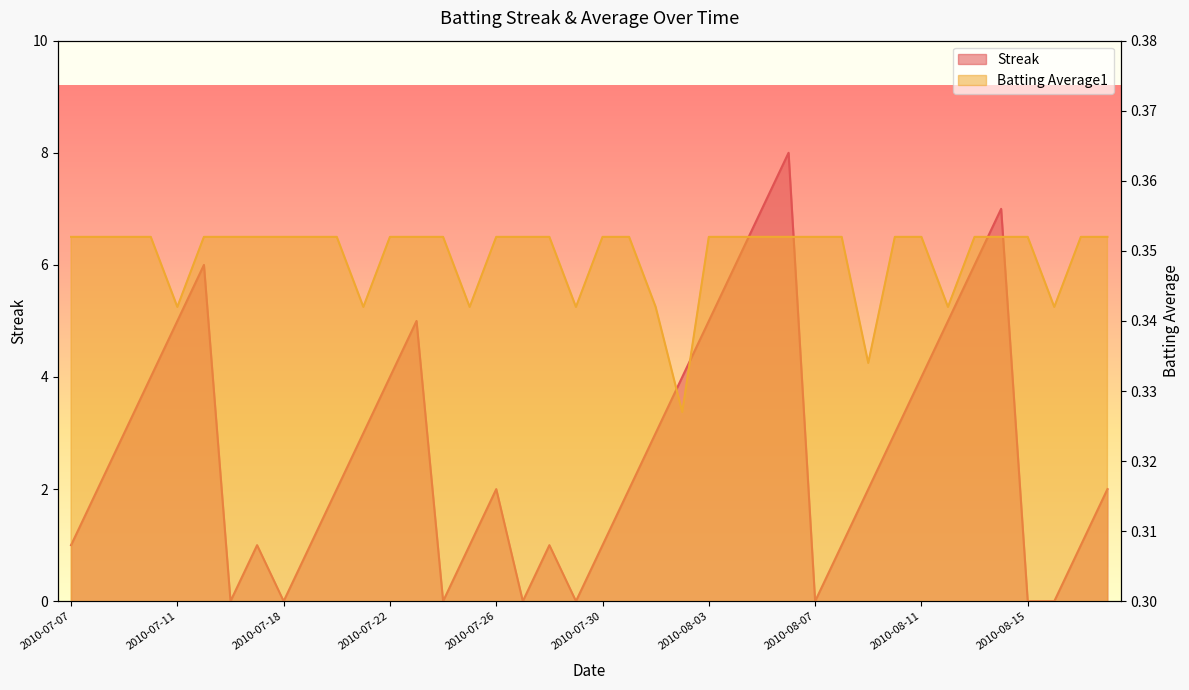

Which category has the highest value across all series?

2010-08-06